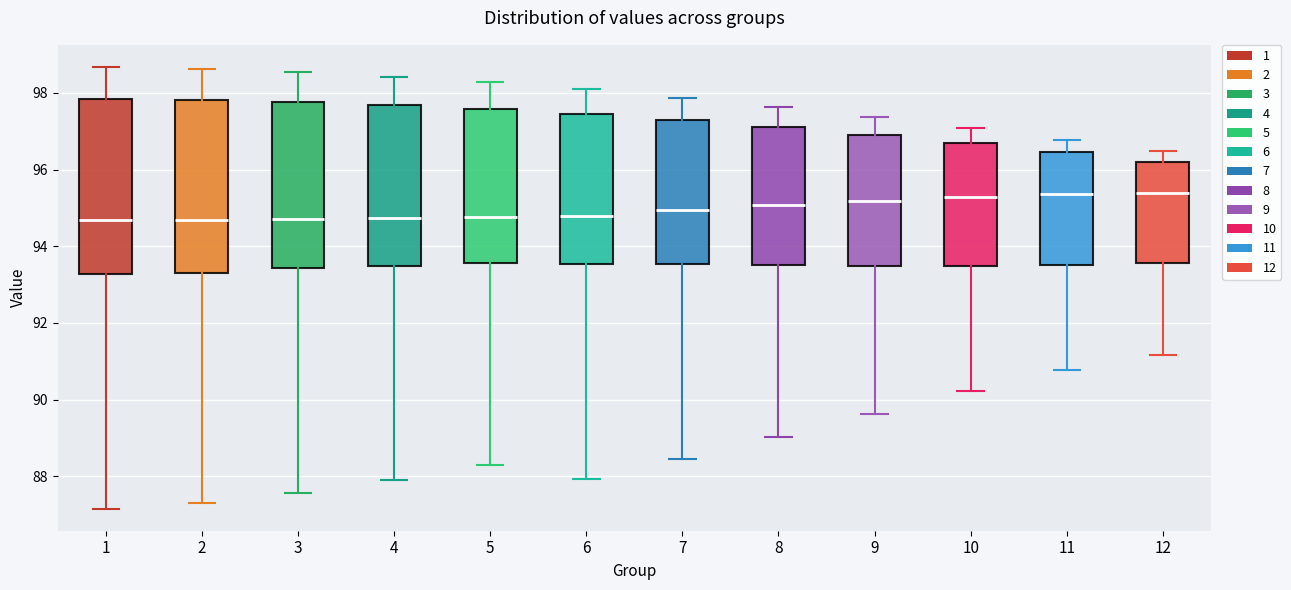

Reading left to right, transcribe this box plot: for each box, give where its median line is, the range the box spans, and where its two whiskers end, as read against the y-axis. The values are not printed on the chart, so give them approximately, as read against the axis.

1: median 94.6, box 93.2 to 97.8, whiskers 87.2 to 98.6
2: median 94.6, box 93.4 to 97.8, whiskers 87.4 to 98.6
3: median 94.8, box 93.4 to 97.8, whiskers 87.6 to 98.6
4: median 94.8, box 93.4 to 97.6, whiskers 87.8 to 98.4
5: median 94.8, box 93.6 to 97.6, whiskers 88.4 to 98.2
6: median 94.8, box 93.6 to 97.4, whiskers 88.0 to 98.0
7: median 95.0, box 93.6 to 97.2, whiskers 88.4 to 97.8
8: median 95.0, box 93.6 to 97.2, whiskers 89.0 to 97.6
9: median 95.2, box 93.4 to 97.0, whiskers 89.6 to 97.4
10: median 95.2, box 93.4 to 96.6, whiskers 90.2 to 97.0
11: median 95.4, box 93.6 to 96.4, whiskers 90.8 to 96.8
12: median 95.4, box 93.6 to 96.2, whiskers 91.2 to 96.4